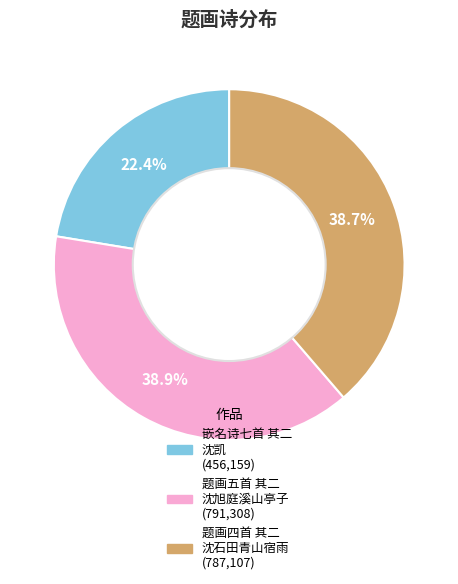

How many slices are in this pie chart?

3